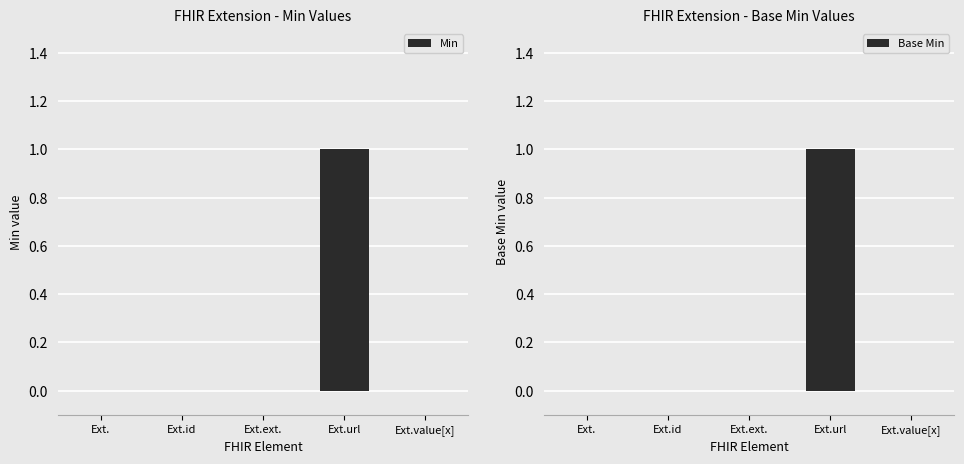

Which series has the widest spread of values?

Min